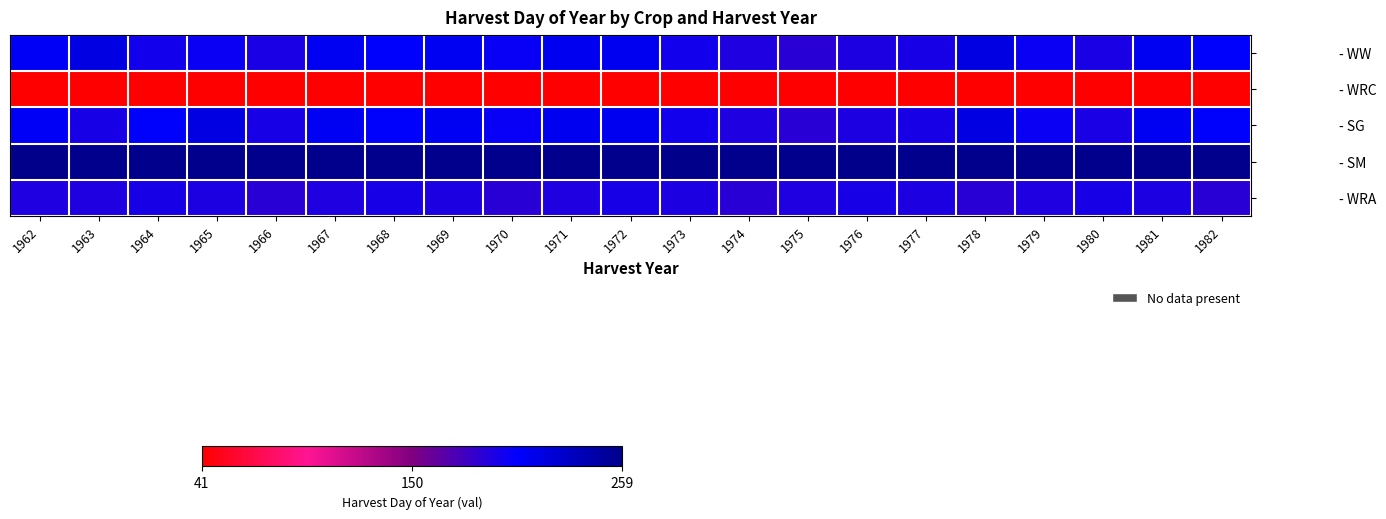

Rank the series by their maximum value, from highest to lowest.

- SM, - WW, - SG, - WRA, - WRC